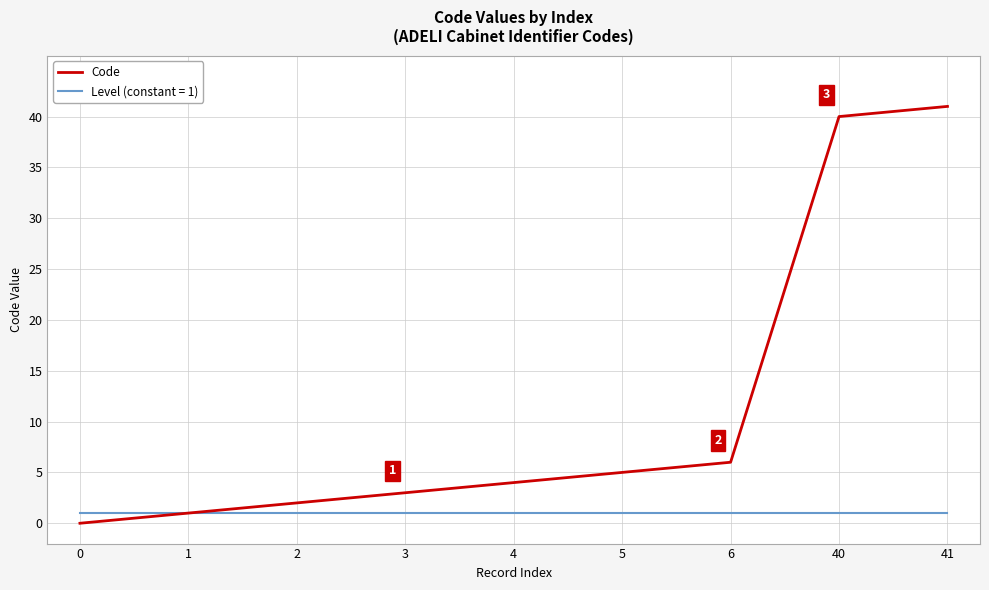

Which series has the largest range (max minus min)?

Code